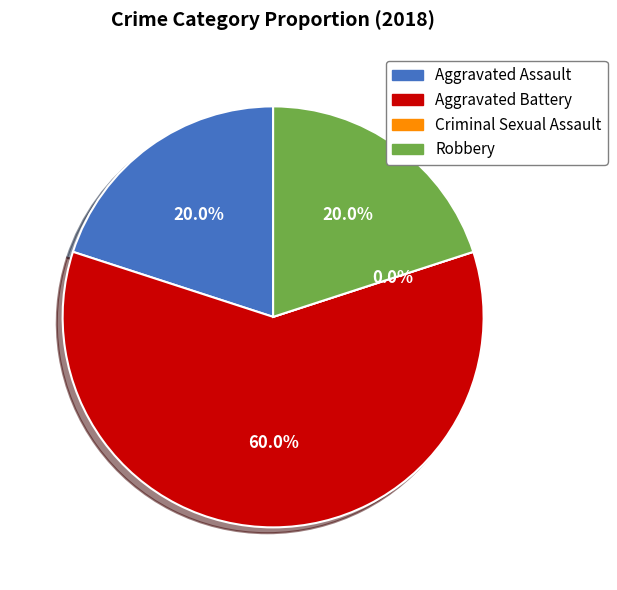

What is the smallest slice in the pie chart?

Criminal Sexual Assault